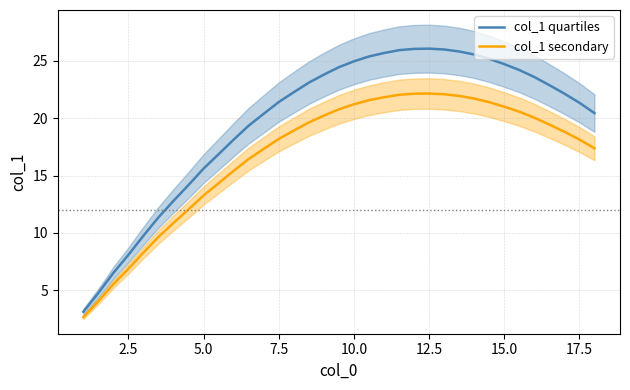

Is it true that col_1 quartiles equals 8.1 at 2.5?

True